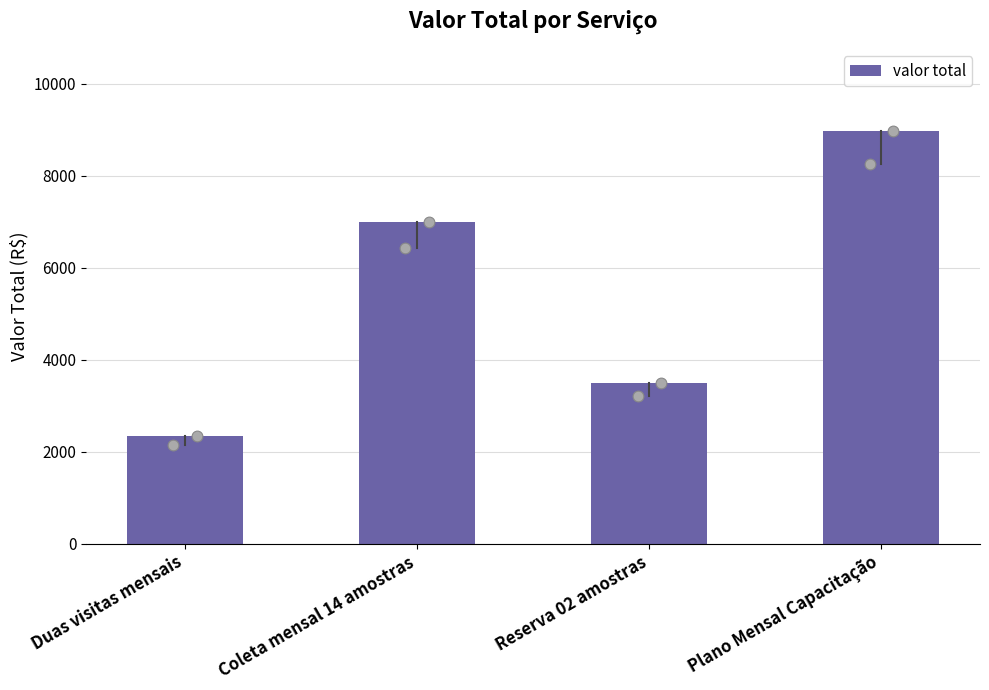

Which has a higher value, Duas visitas mensais or Coleta mensal 14 amostras?

Coleta mensal 14 amostras